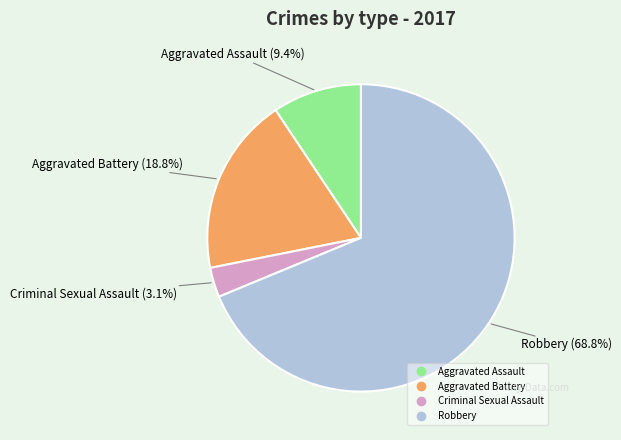

Is it true that Criminal Sexual Assault is 14% of the pie?

False